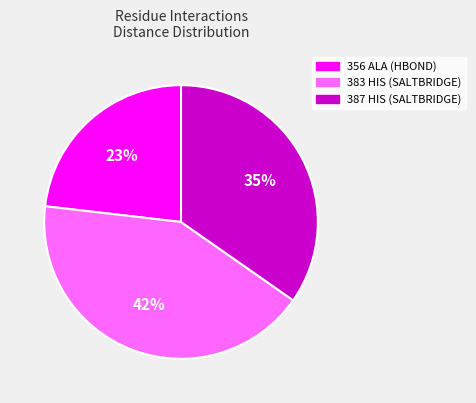

The 383 HIS (SALTBRIDGE) slice represents 31% of the pie. True or false?

False